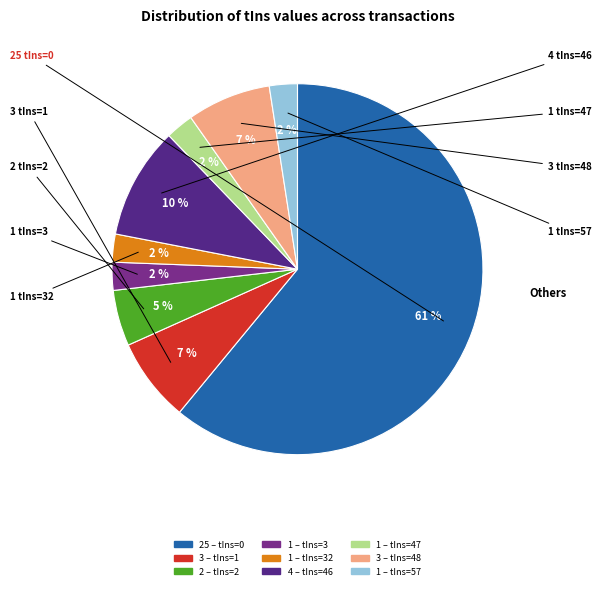

Is there any slice that represents more than half of the pie?

Yes